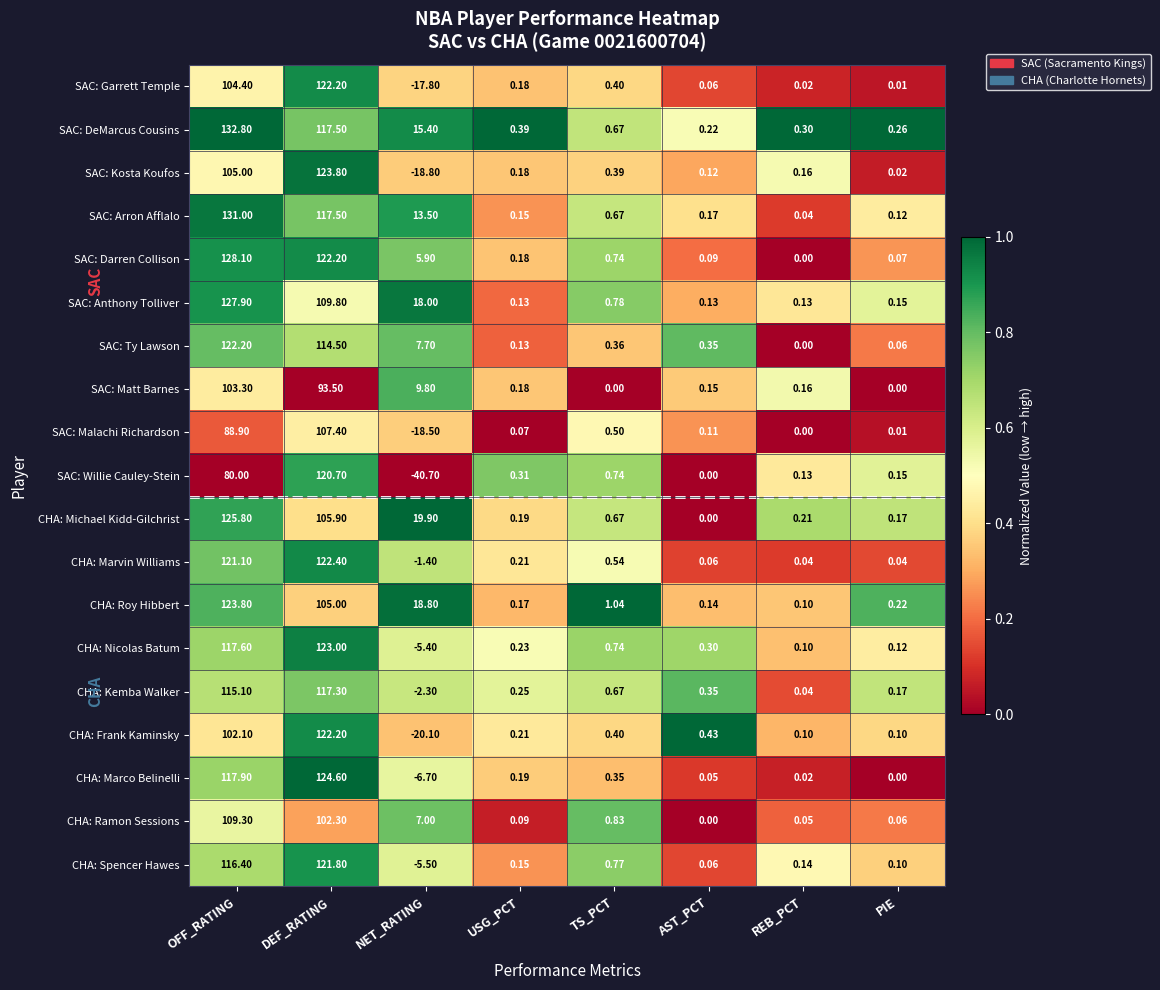

Between USG_PCT and TS_PCT, which series saw the biggest shift?

CHA: Roy Hibbert